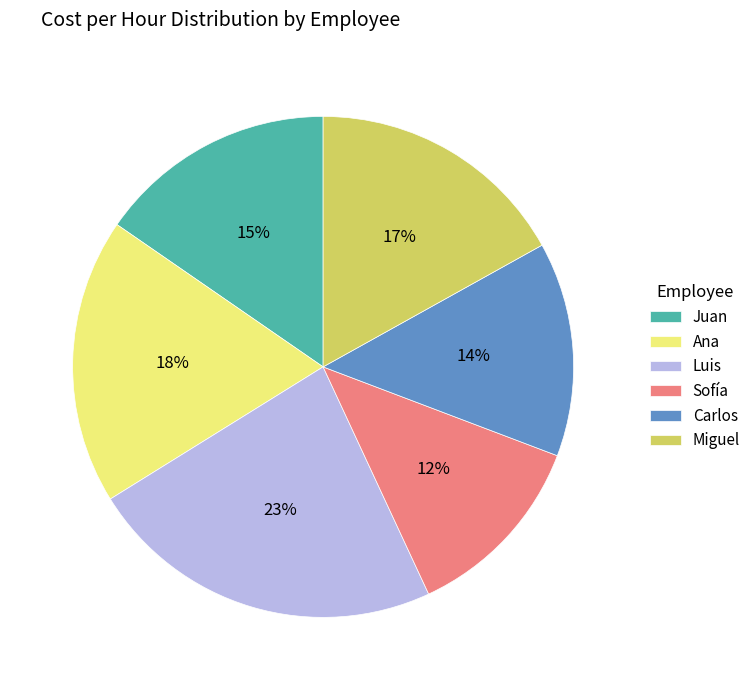

Combined, do Carlos and Juan account for over 50%?

No